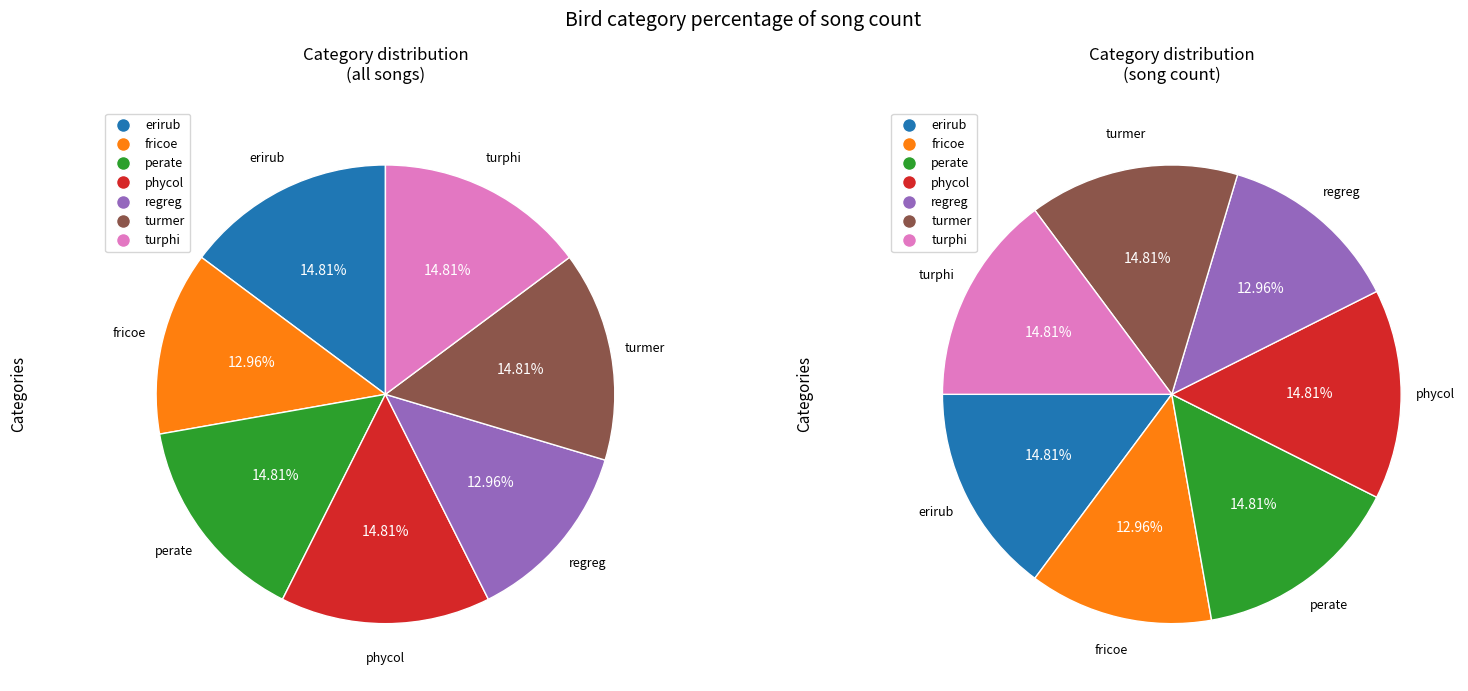

Does any single category account for the majority?

No